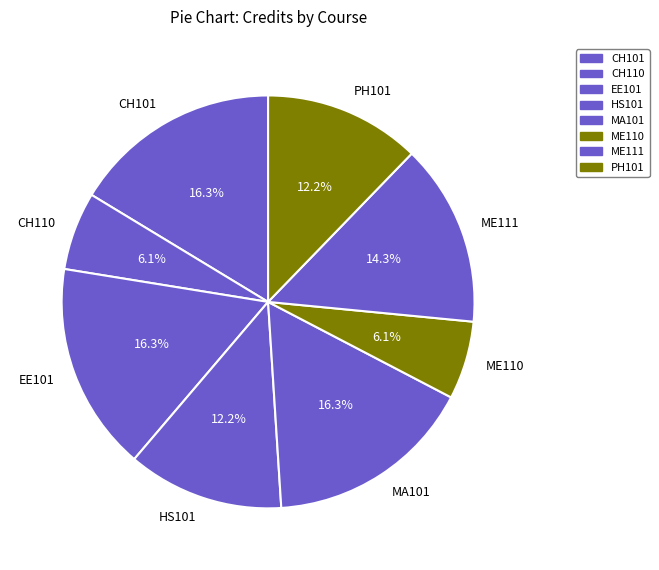

To the nearest percent, what is the difference between the PH101 and EE101 slice percentages?

4%